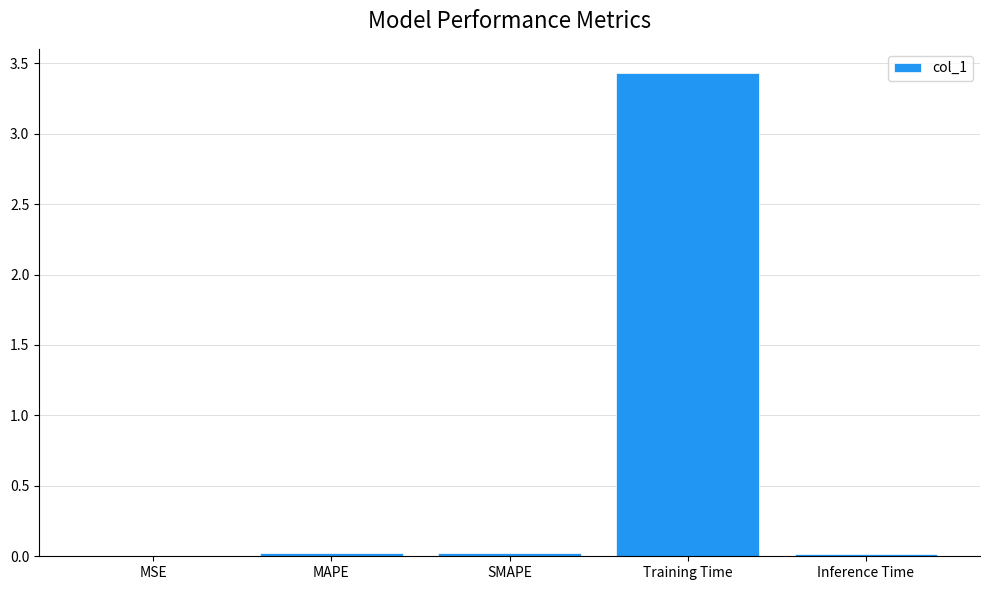

True or false: the data shows 0.0 at MAPE.

True